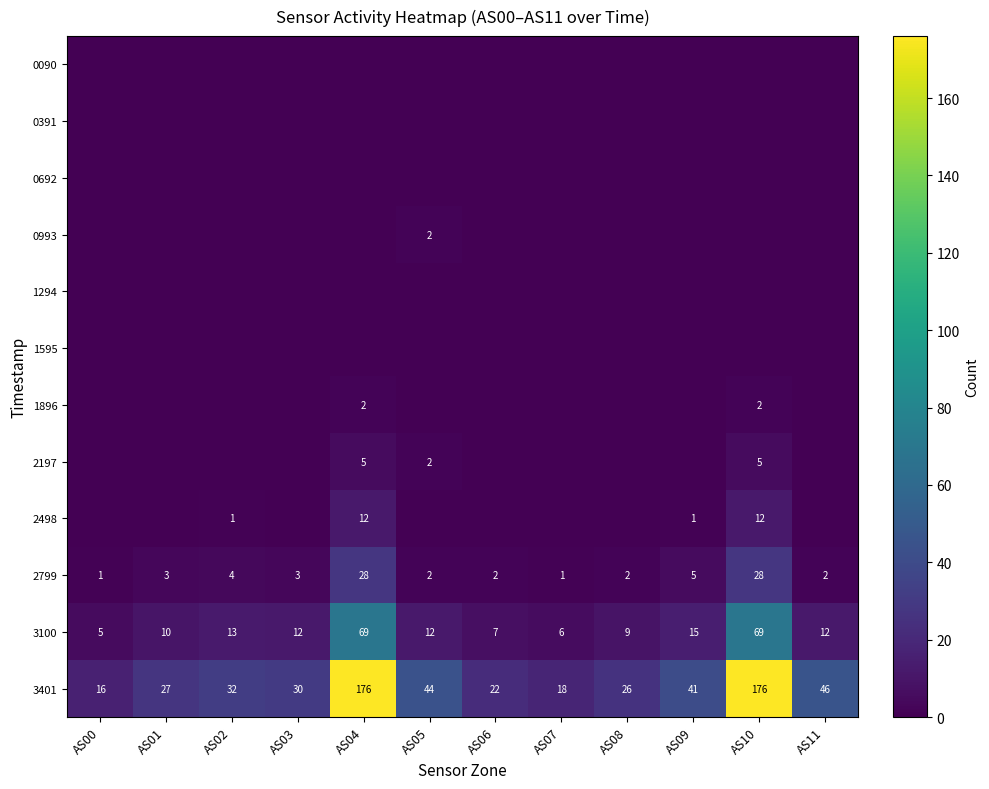

What is the sum of the 2799 values at AS10 and AS01?

31